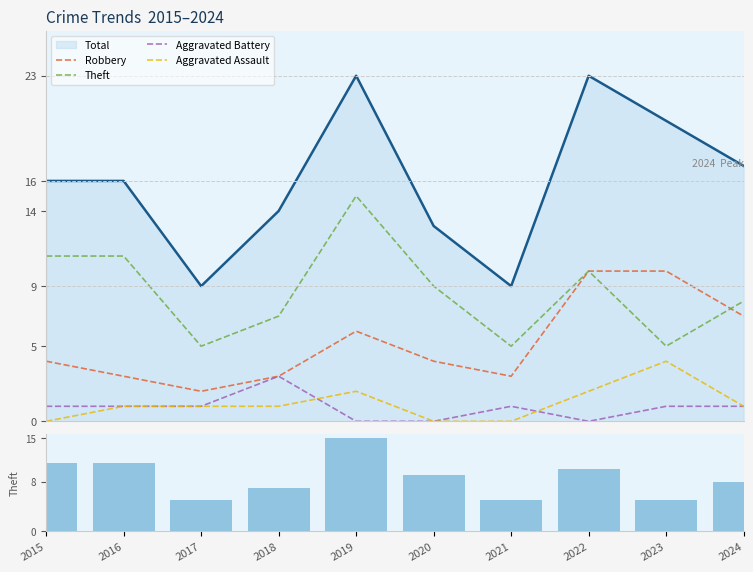

At which category is the sum across all series the highest?

2019